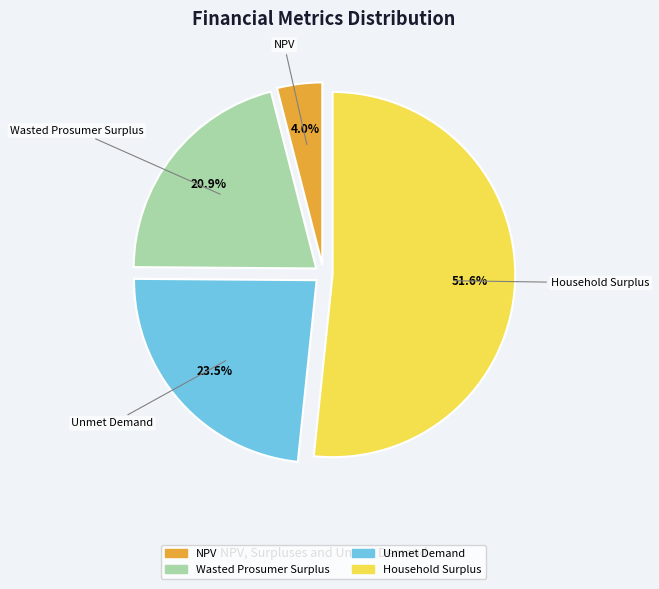

Which category accounts for the majority?

Household Surplus